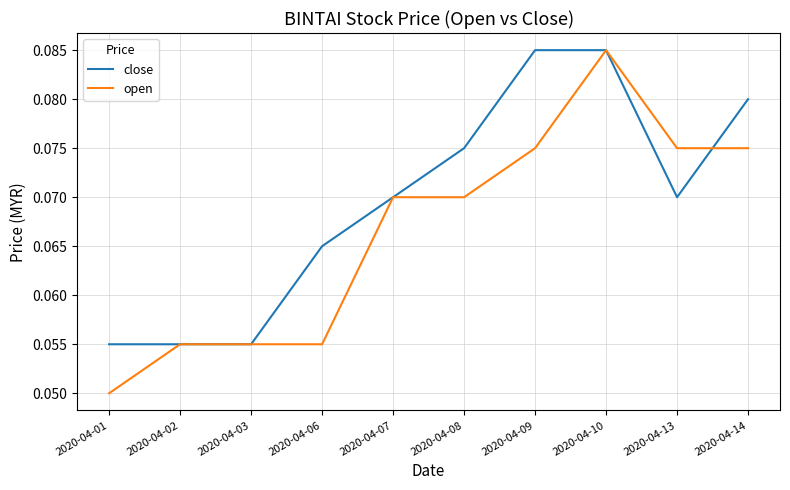

Which series has the largest total across all categories?

close